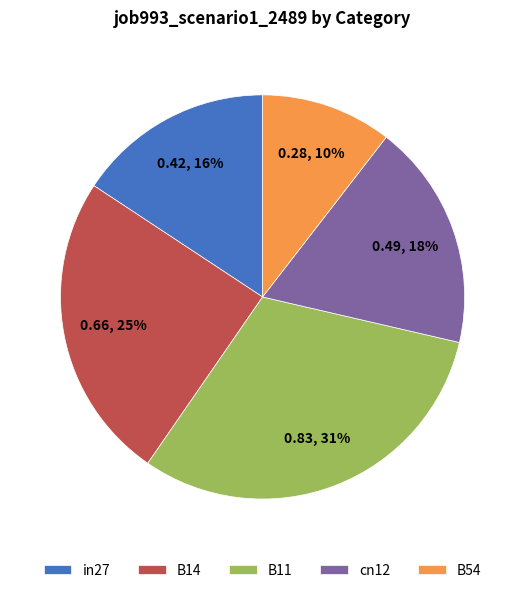

Combined, do in27 and B14 account for over 50%?

No